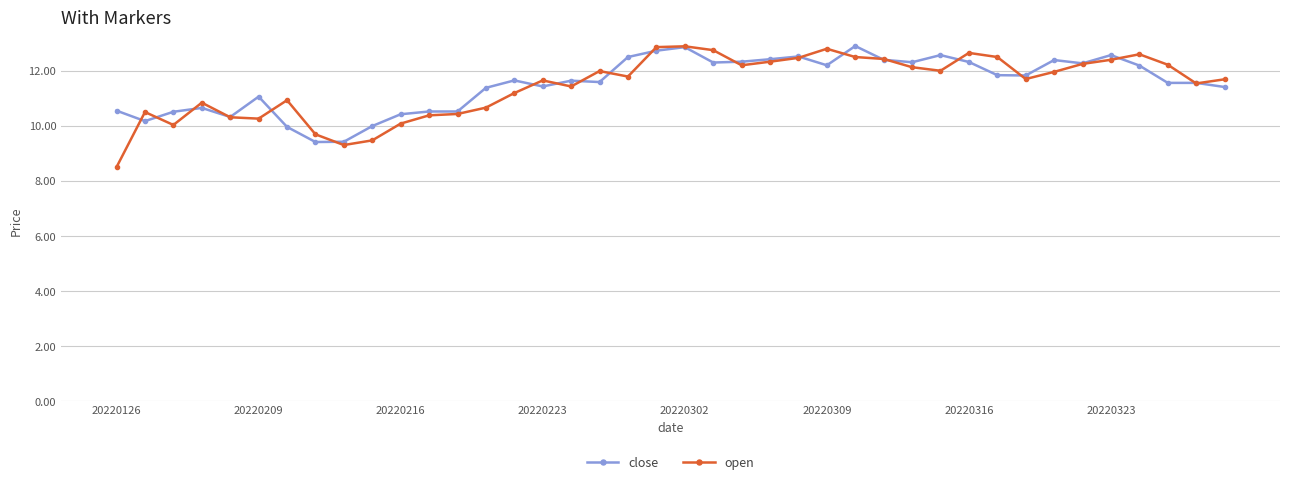

Count the number of categories in the chart.

40